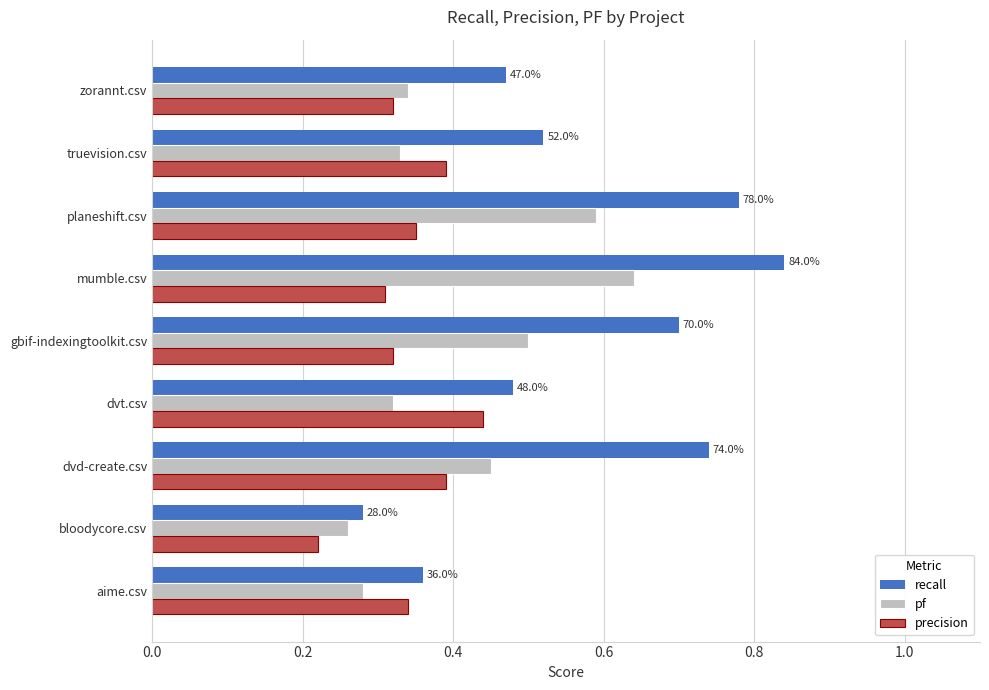

At which label is recall closest to 0?

bloodycore.csv